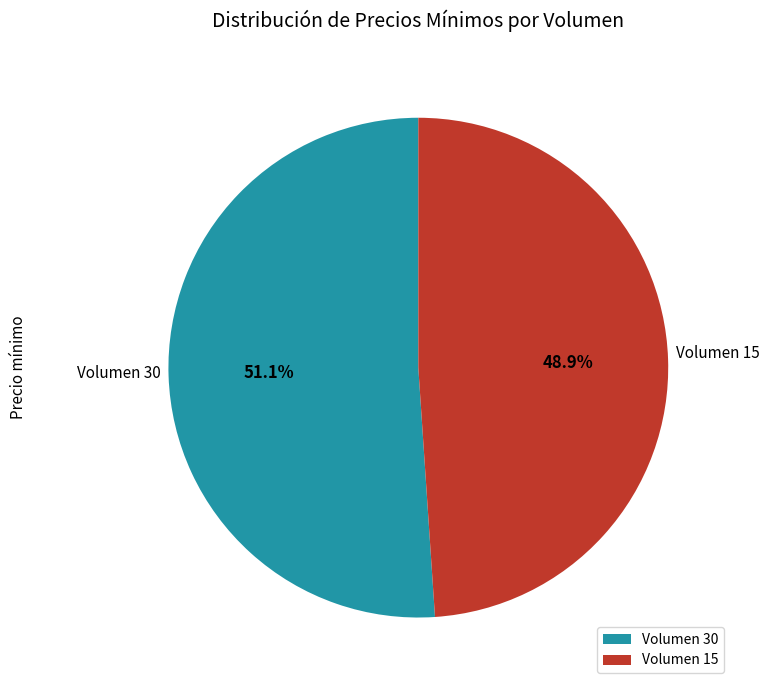

Which slice is the largest?

Volumen 30